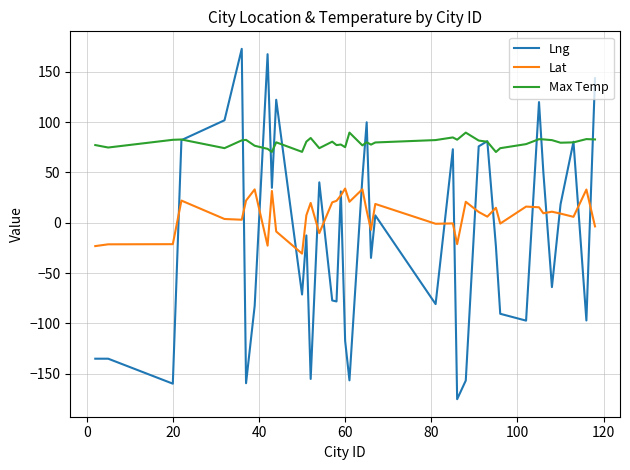

Rank the series by their maximum value, from lowest to highest.

Lat, Max Temp, Lng